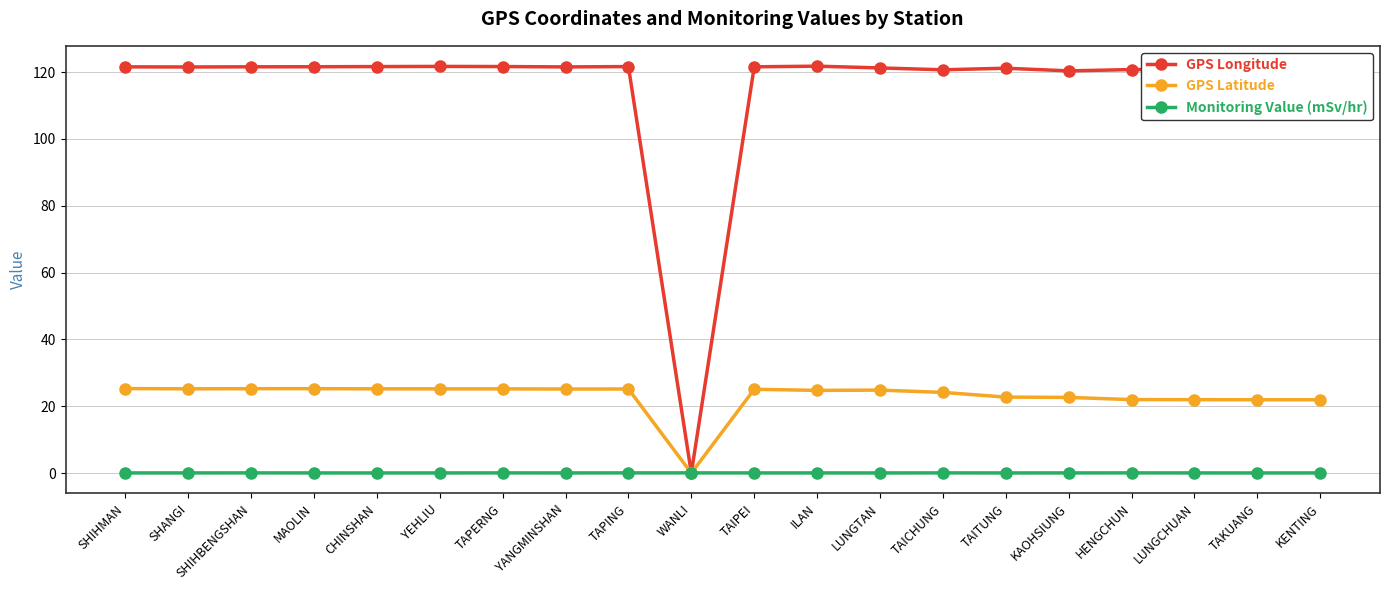

How many categories are shown in the chart?

20